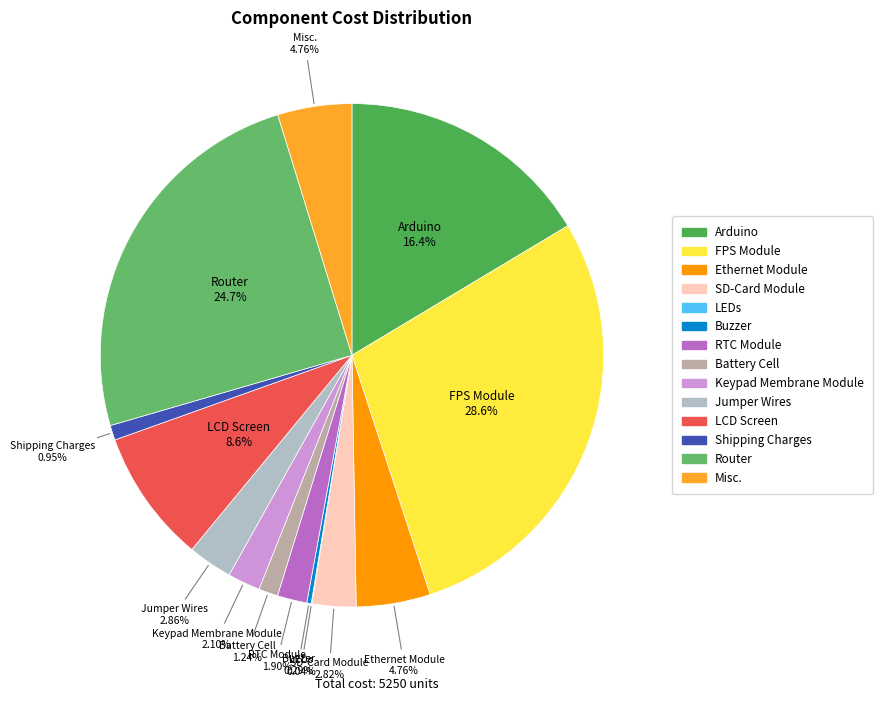

The FPS Module slice represents 21% of the pie. True or false?

False